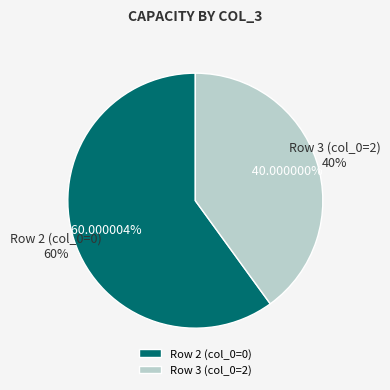

Between 2 and 3, which is larger?

3